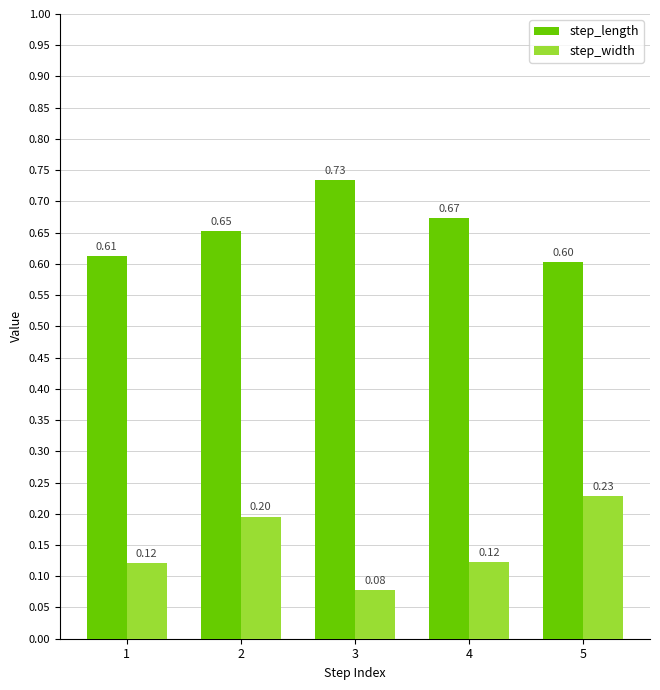

Rank the series by their maximum value, from highest to lowest.

step_length, step_width